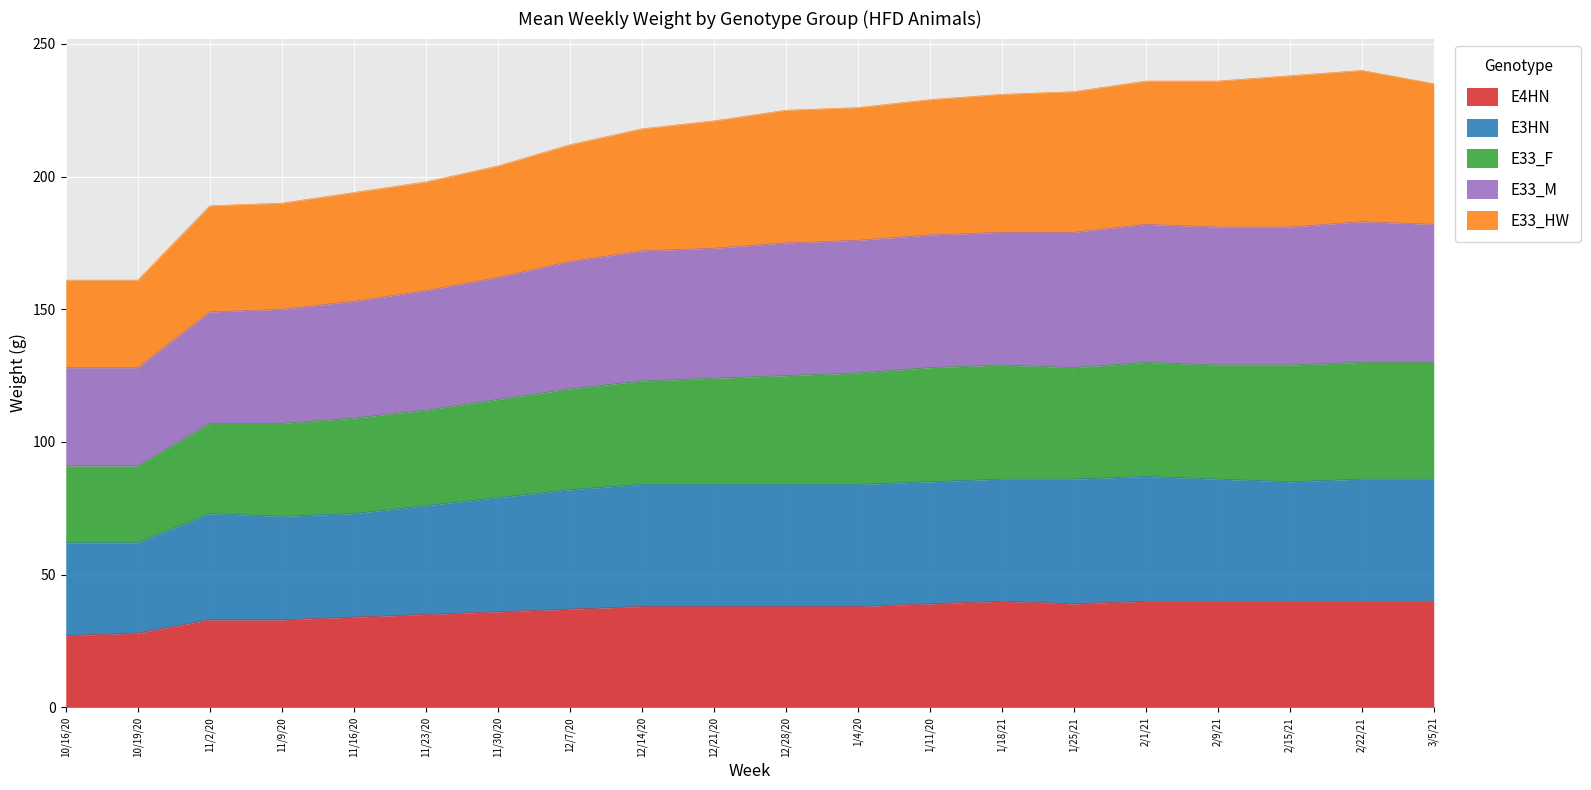

True or false: E4HN has a value of 40 at 1/18/21.

True